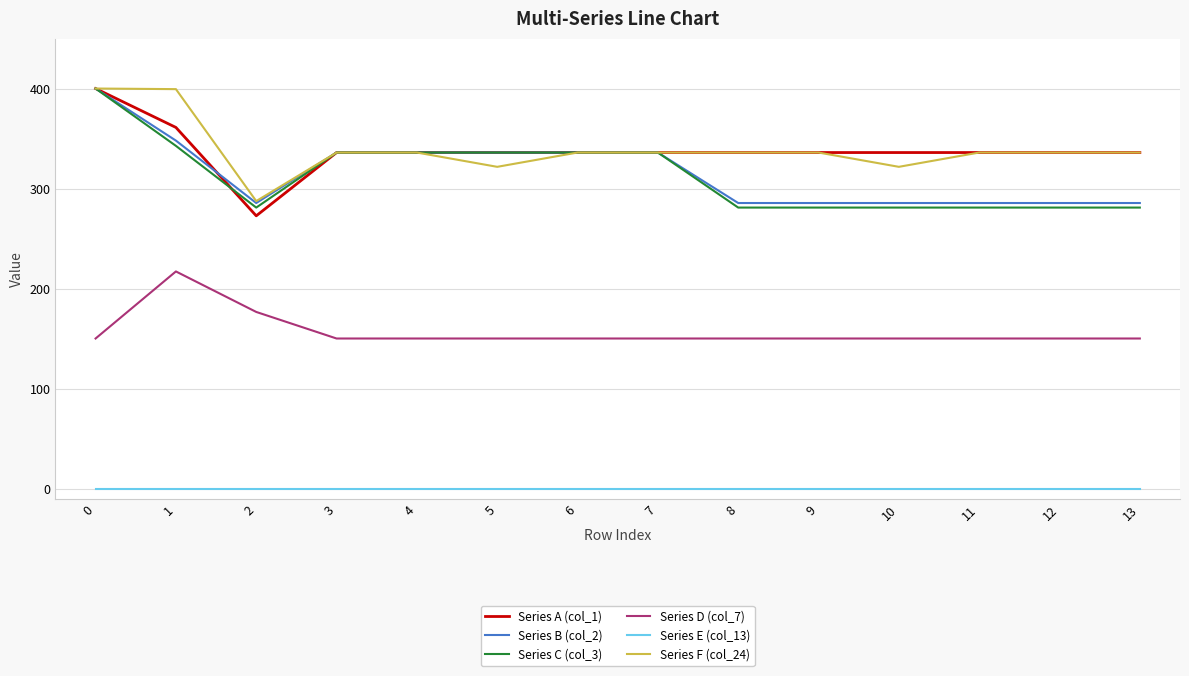

What is the difference between the highest and lowest values at 9?

336.0